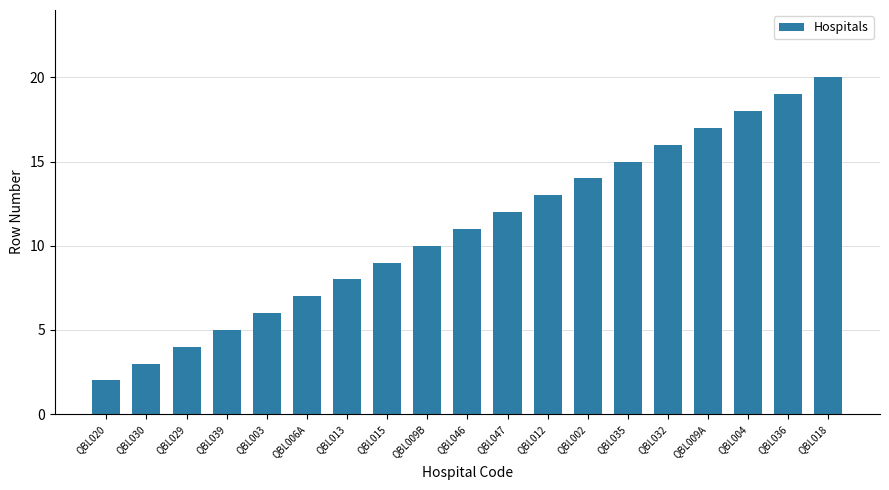

How many data points does each series have?

19